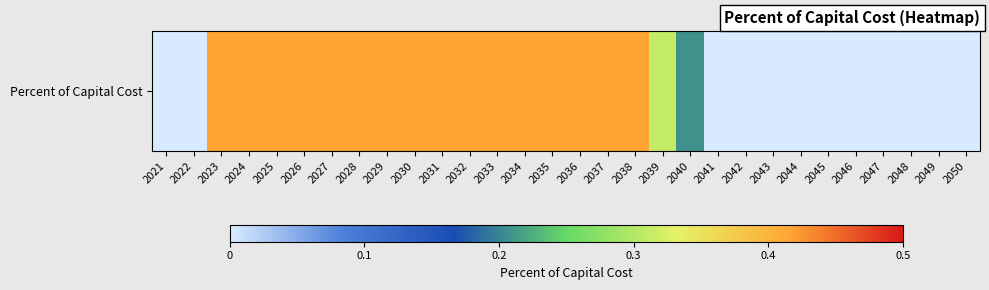

The chart shows a value of -0.2 at 2021. True or false?

False